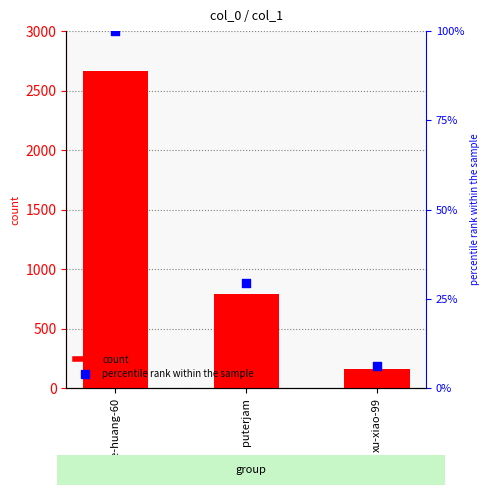

Which series has the largest Y range (max minus min)?

col_1